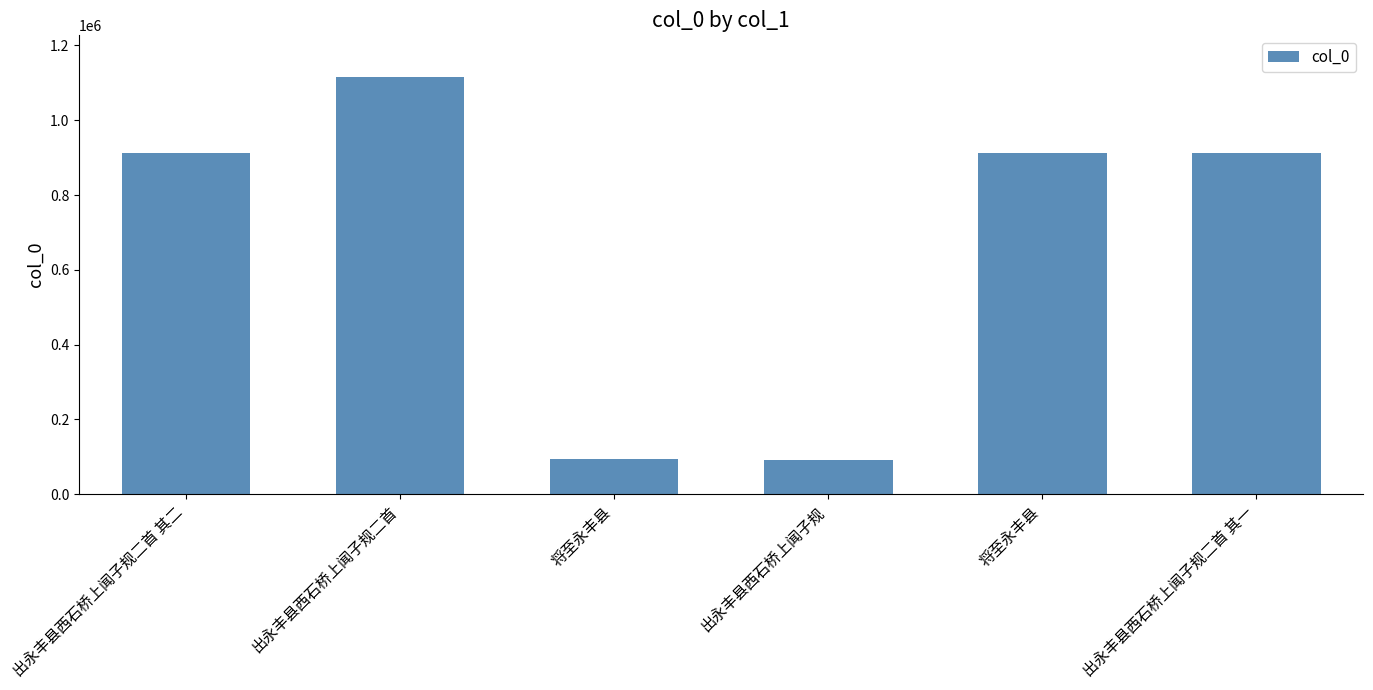

How many bars are there in total?

6